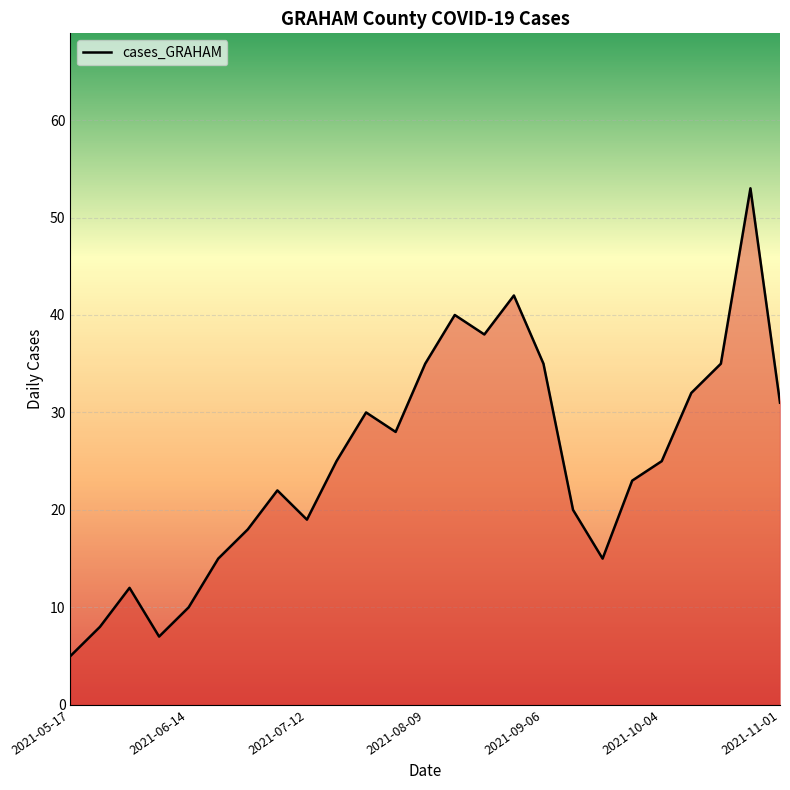

What is the greatest value displayed?

53